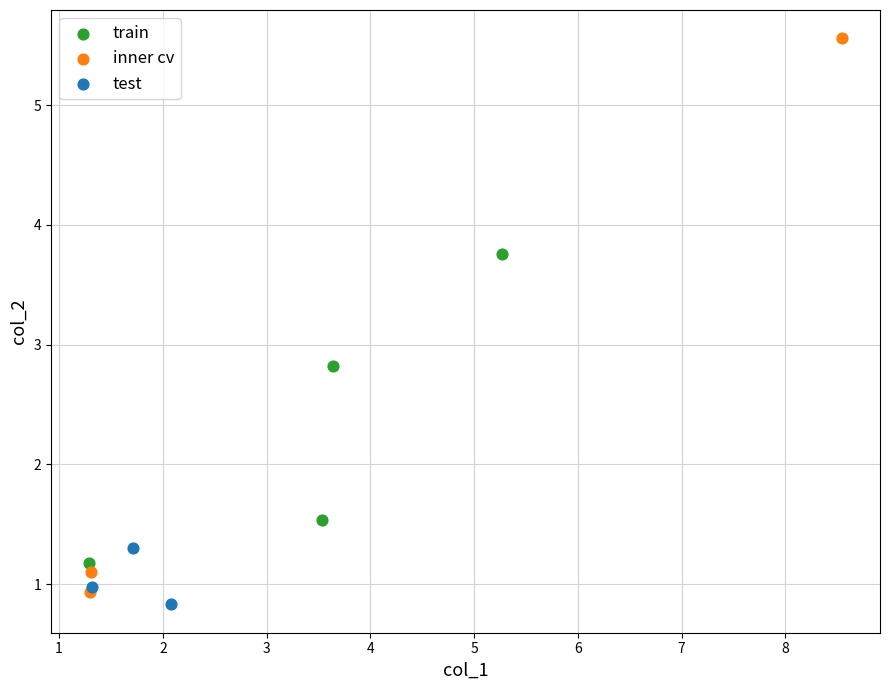

Which series has the widest spread of Y values?

inner cv